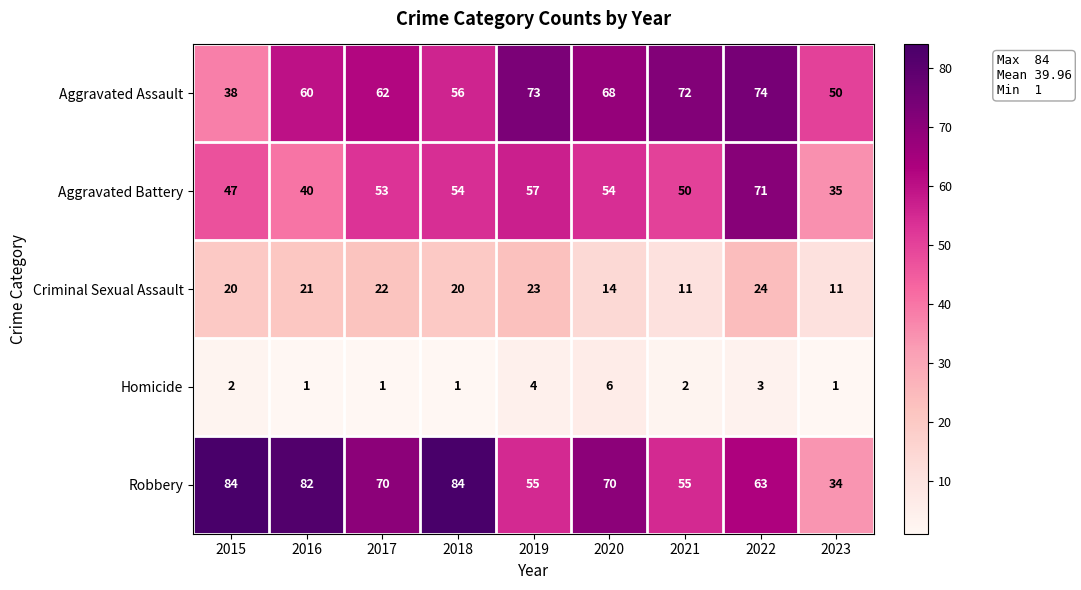

The value of Aggravated Battery at 2015 is 31. True or false?

False